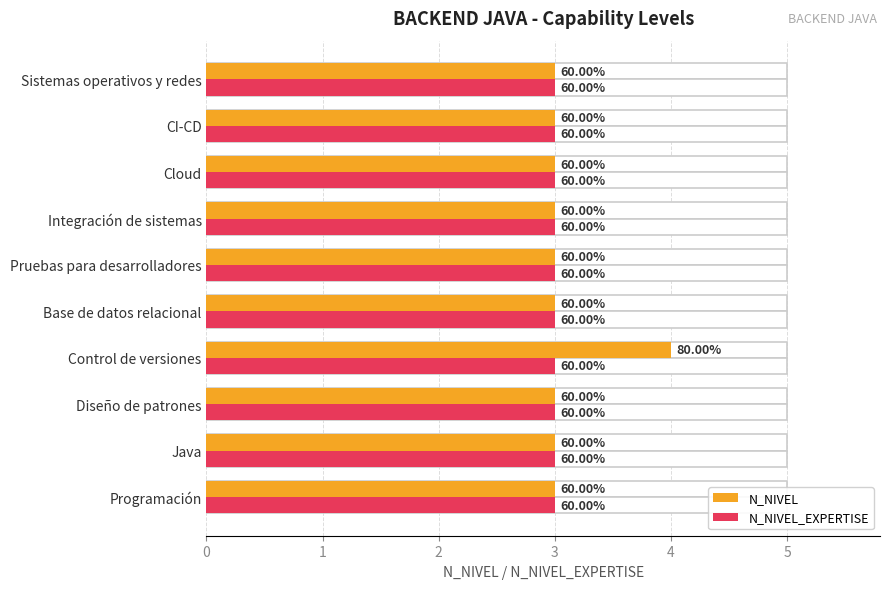

The value of N_NIVEL_EXPERTISE at 3 is 0.2. True or false?

False